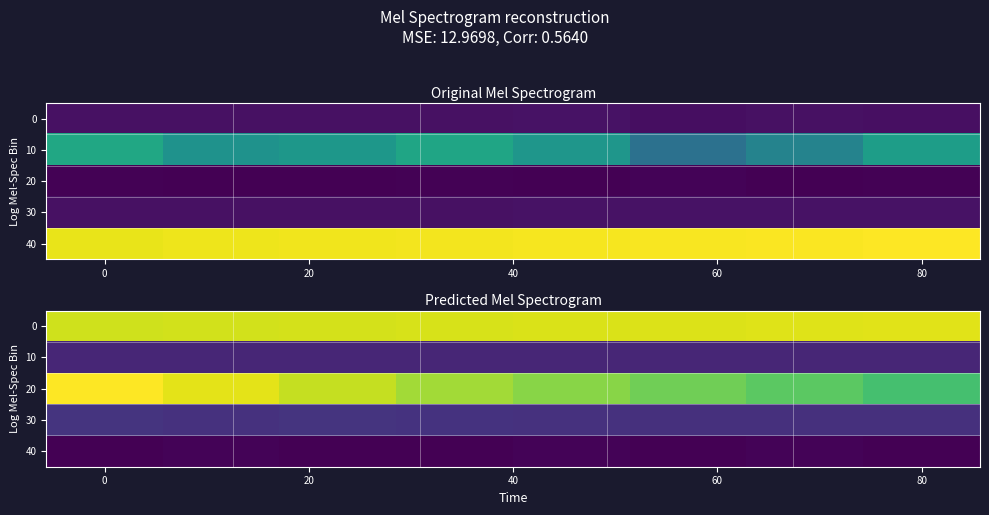

What is the difference between the maximum and second lowest values in the 20 series?

2.2